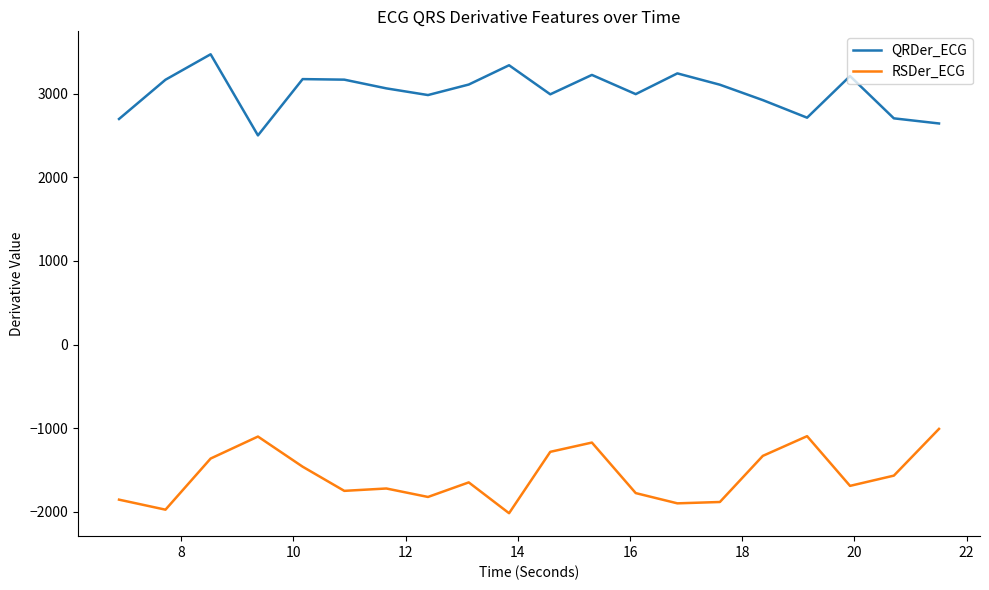

True or false: RSDer_ECG and QRDer_ECG intersect in this chart.

False